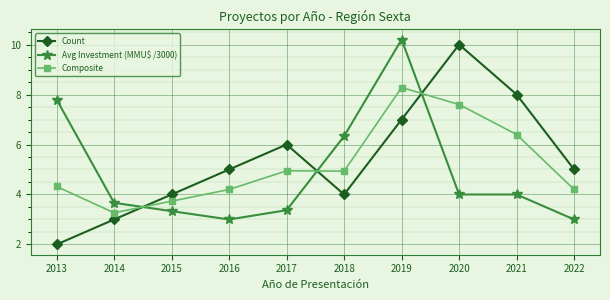

The value of Avg Investment (MMU$ /3000) at 2016 is 3.0. True or false?

True